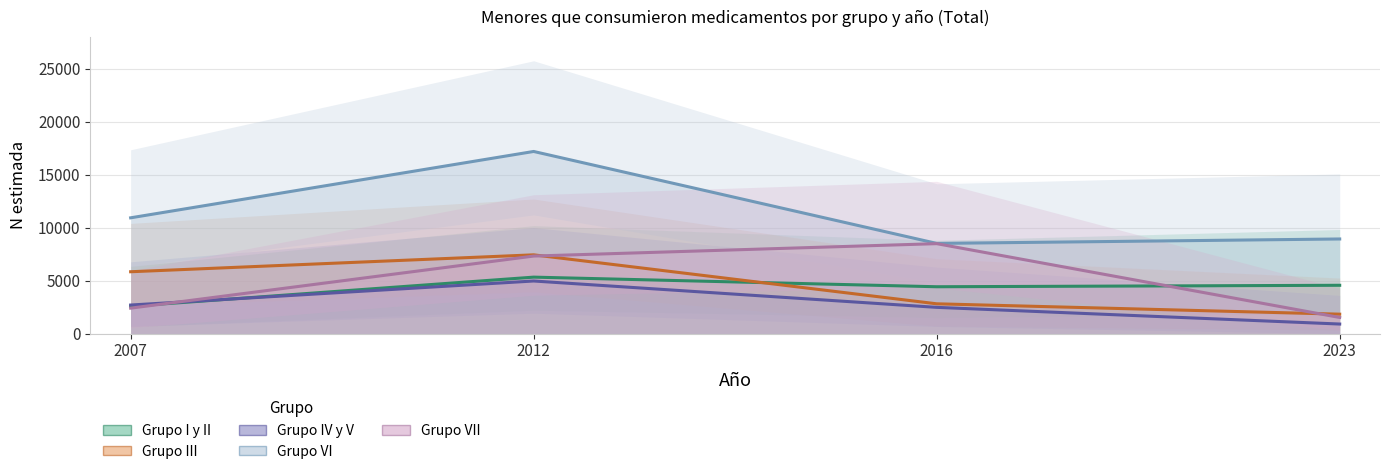

What is the spread (max minus min) of values at 2023?

8029